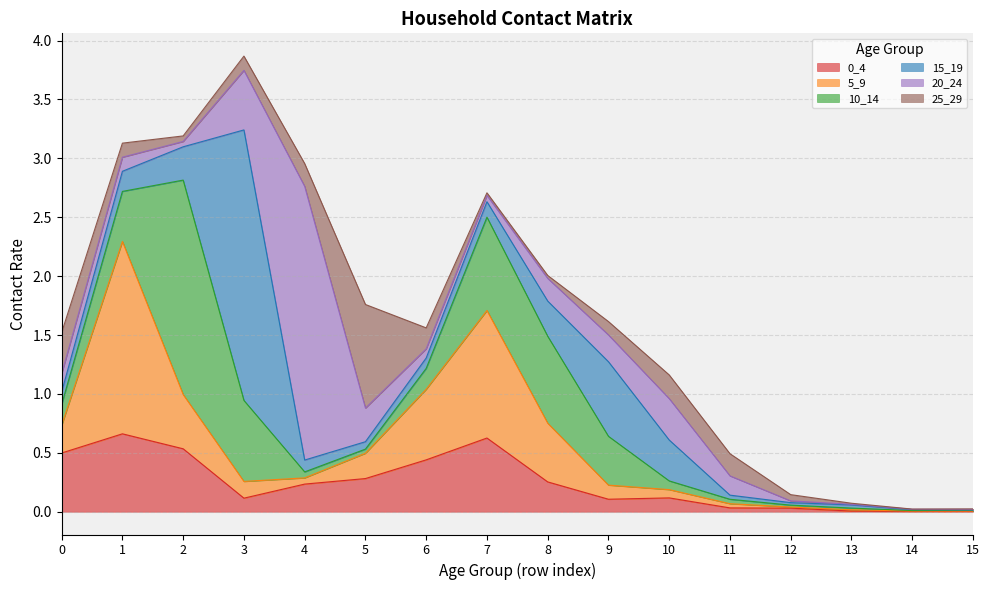

Reading left to right, list all the values displayed in this chart.

0_4: 0=0.5	1=0.7	2=0.5	3=0.1	4=0.2	5=0.3	6=0.4	7=0.6	8=0.3	9=0.1	10=0.1	11=0.0	12=0.0	13=0.0	14=0.0	15=0.0
5_9: 0=0.2	1=1.6	2=0.5	3=0.1	4=0.1	5=0.2	6=0.6	7=1.1	8=0.5	9=0.1	10=0.1	11=0.0	12=0.0	13=0.0	14=0.0	15=0.0
10_14: 0=0.2	1=0.4	2=1.8	3=0.7	4=0.1	5=0.0	6=0.2	7=0.8	8=0.7	9=0.4	10=0.1	11=0.0	12=0.0	13=0.0	14=0.0	15=0.0
15_19: 0=0.1	1=0.2	2=0.3	3=2.3	4=0.1	5=0.1	6=0.1	7=0.1	8=0.3	9=0.6	10=0.3	11=0.0	12=0.0	13=0.0	14=0.0	15=0.0
20_24: 0=0.2	1=0.1	2=0.0	3=0.5	4=2.3	5=0.3	6=0.1	7=0.1	8=0.2	9=0.2	10=0.4	11=0.2	12=0.0	13=0.0	14=0.0	15=0.0
25_29: 0=0.3	1=0.1	2=0.0	3=0.1	4=0.2	5=0.9	6=0.2	7=0.0	8=0.0	9=0.1	10=0.2	11=0.2	12=0.1	13=0.0	14=0.0	15=0.0